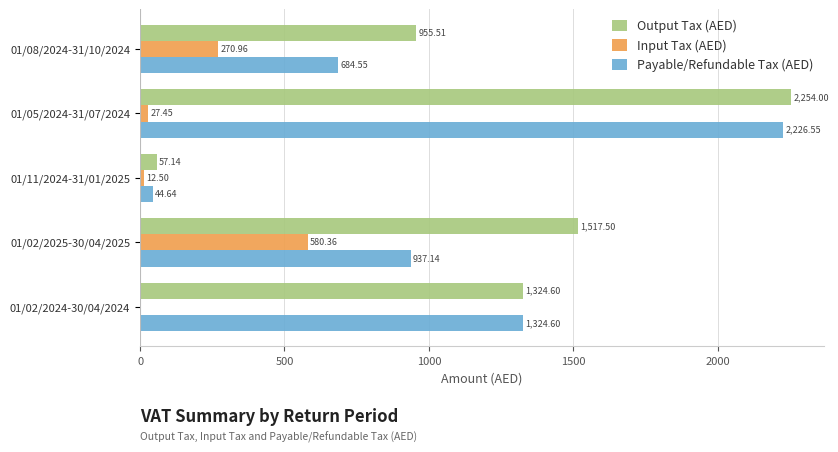

What is the total value across all series at 01/02/2024-30/04/2024?

2649.2